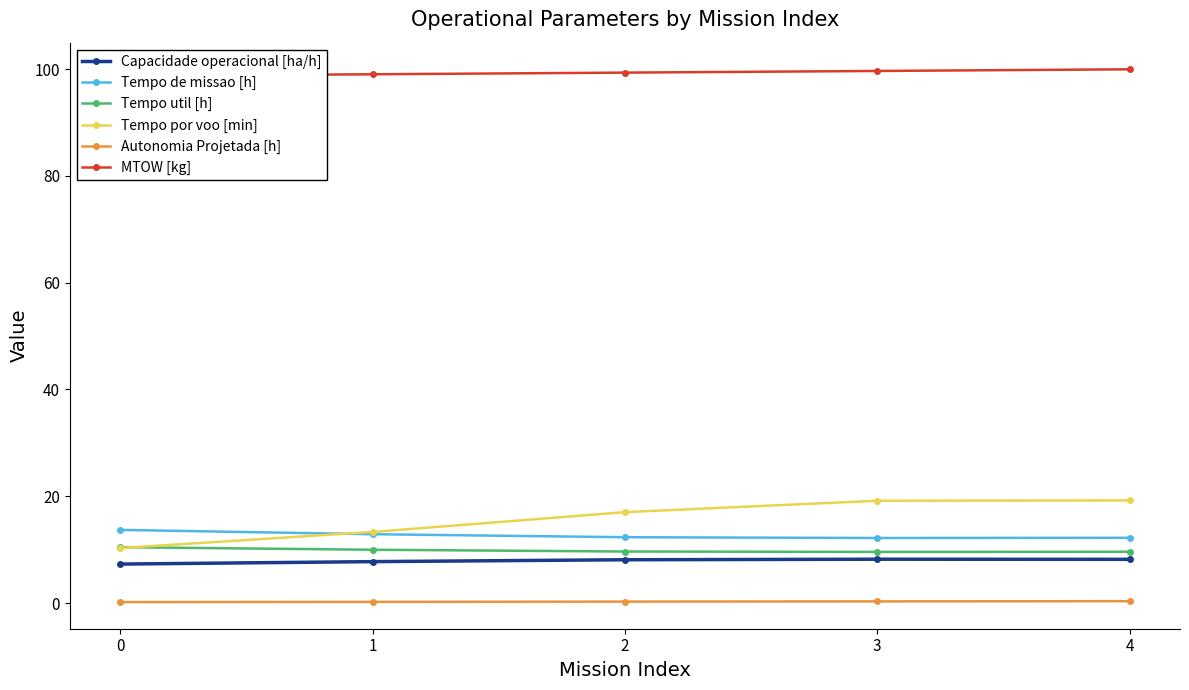

What is the value of the Tempo de missao [h] point at the 1st from the left?

13.7